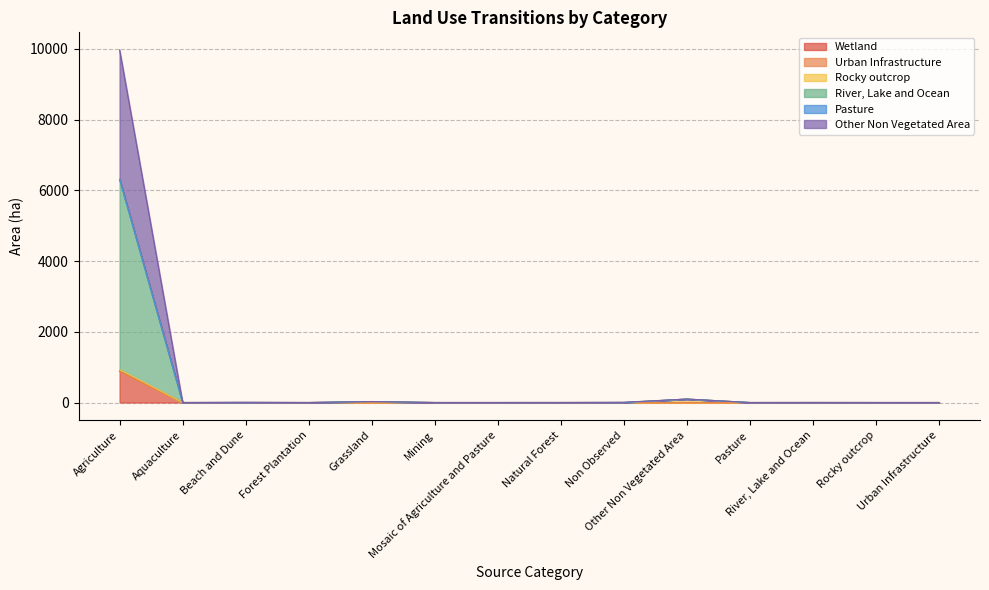

True or false: River, Lake and Ocean and Other Non Vegetated Area intersect in this chart.

False